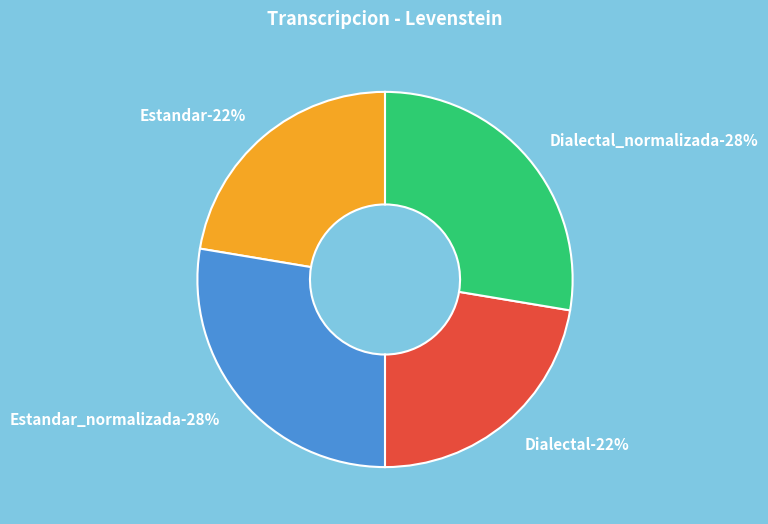

To the nearest percent, what portion does Dialectal represent?

22%